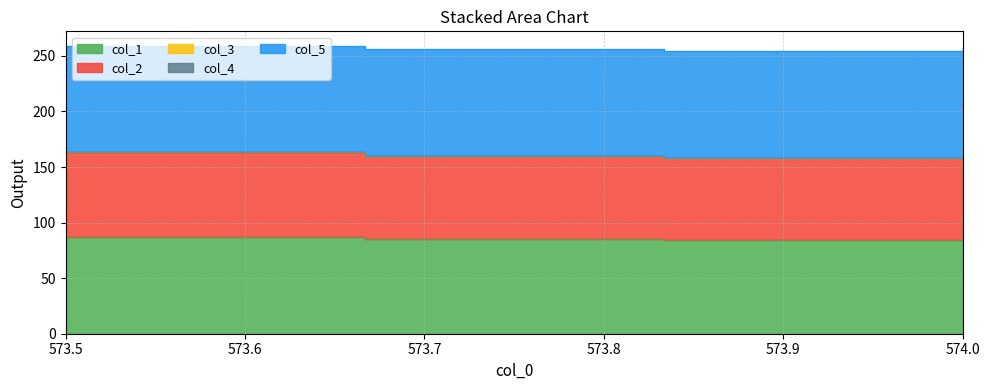

Which series has the largest total across all categories?

col_5